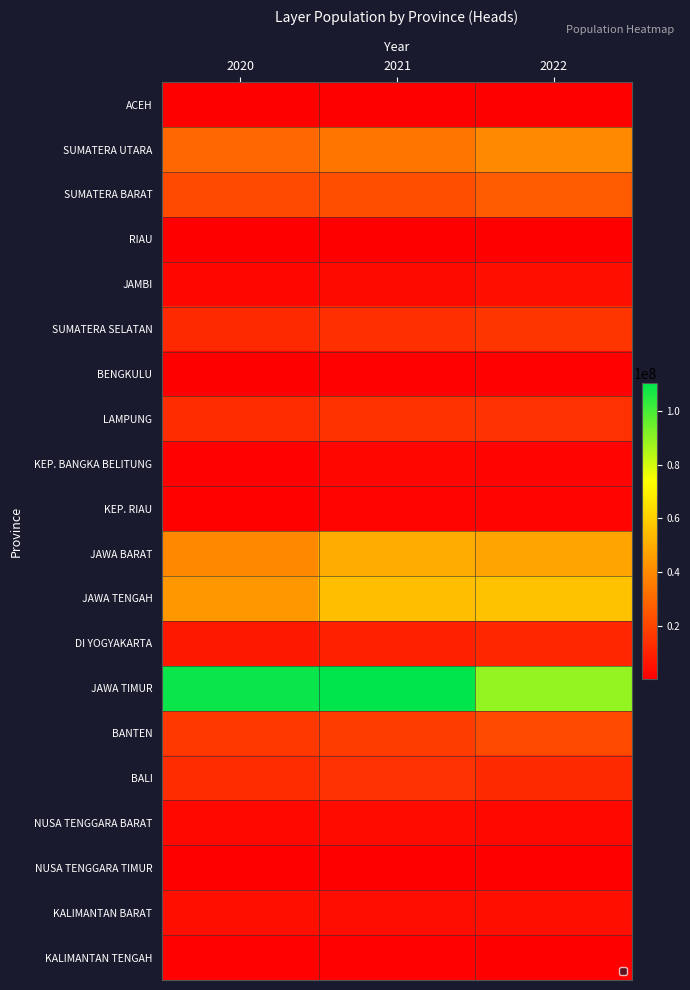

What is the difference between the JAMBI values at 2022 and 2020?

2661330